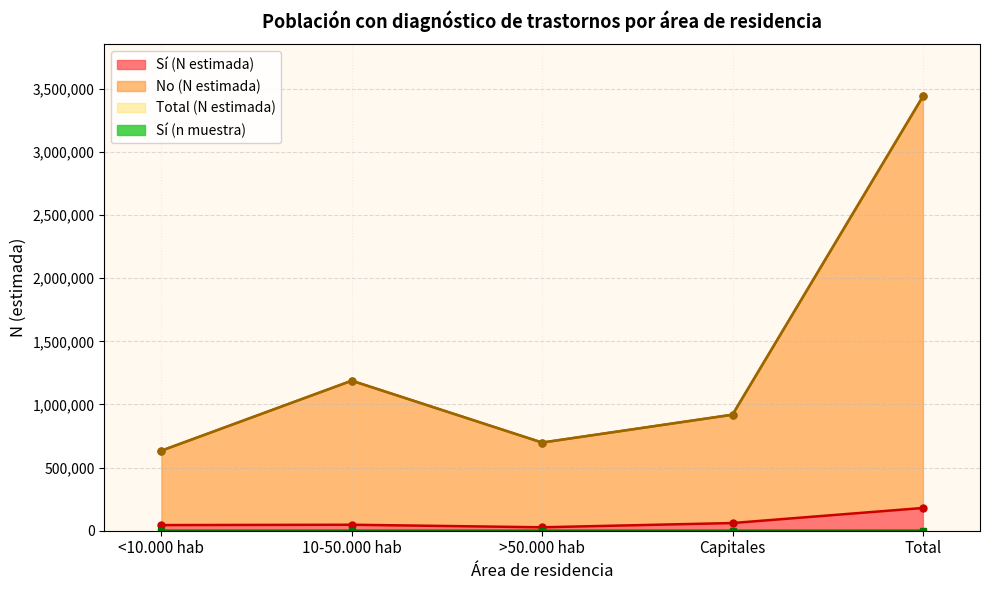

Which series has the largest total across all categories?

No (N estimada)